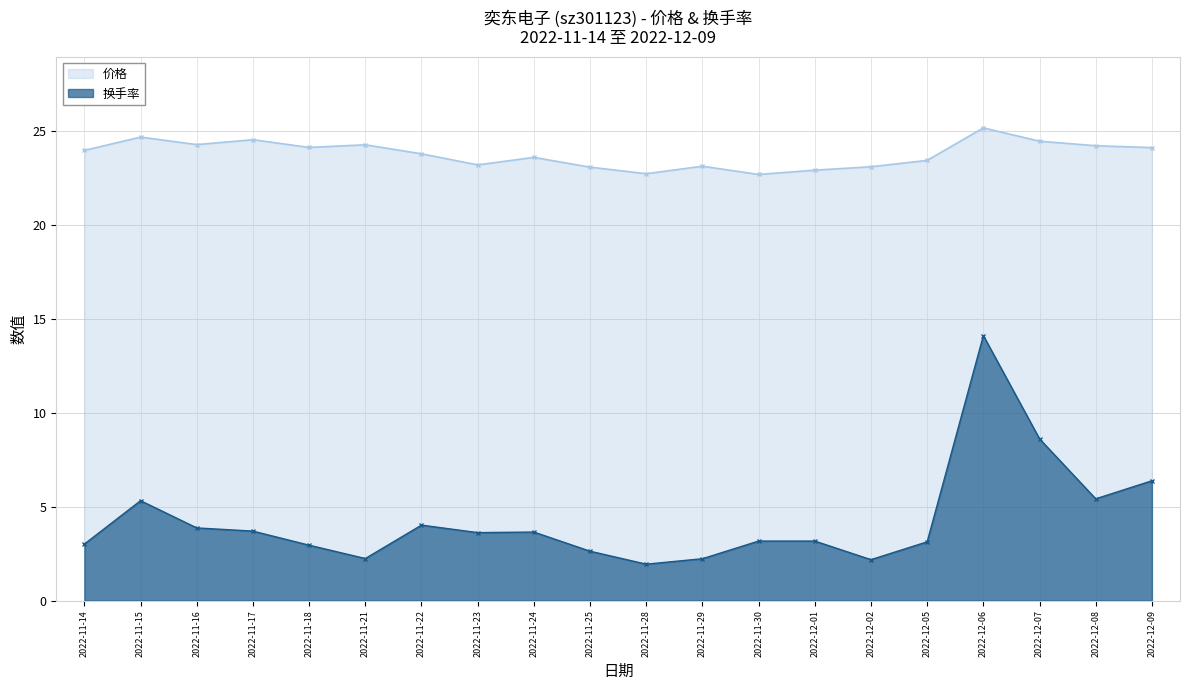

True or false: 换手率 has more than 0 interior local peaks.

True